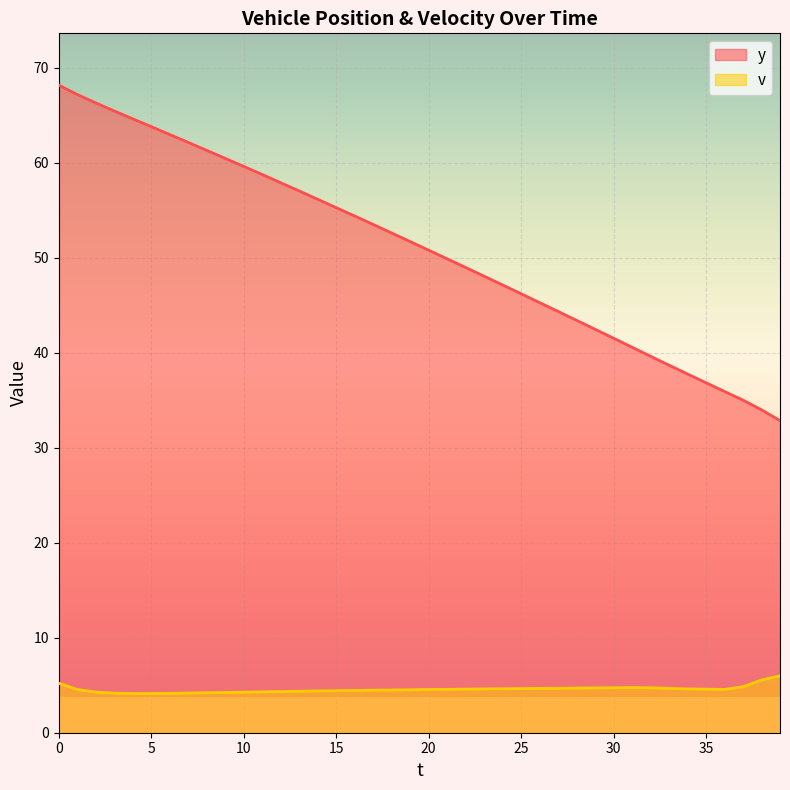

The y series shows 36.9 at 35. True or false?

True